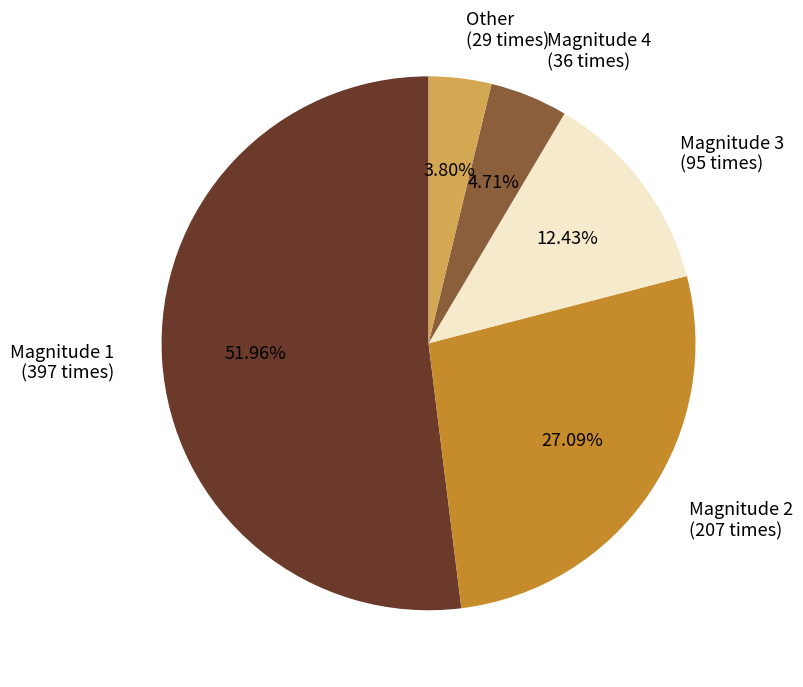

How many segments does this pie chart have?

5